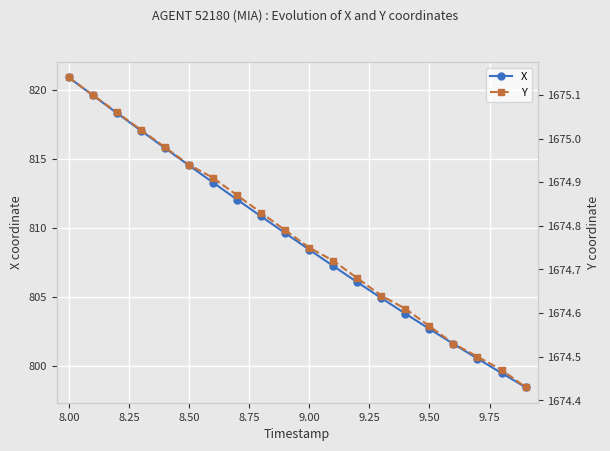

What is the highest value of the X series?

820.9